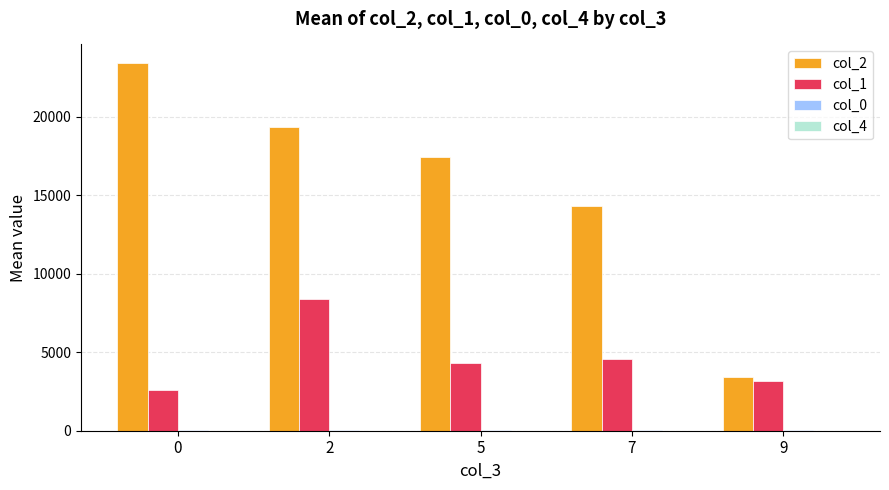

True or false: col_2 has a value of 23419.2 at 0.

True